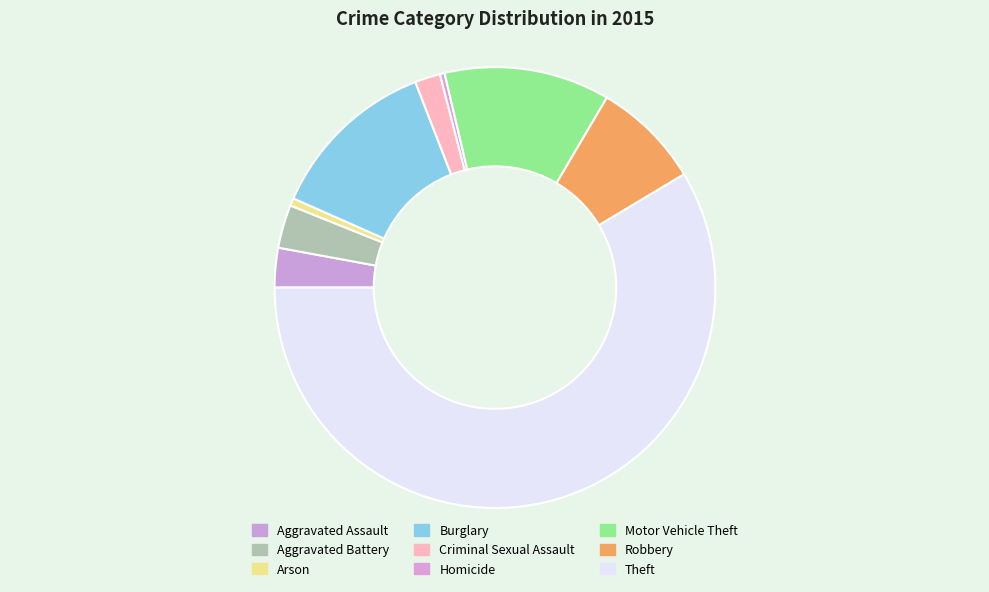

Is it true that Criminal Sexual Assault is 1% of the pie?

False